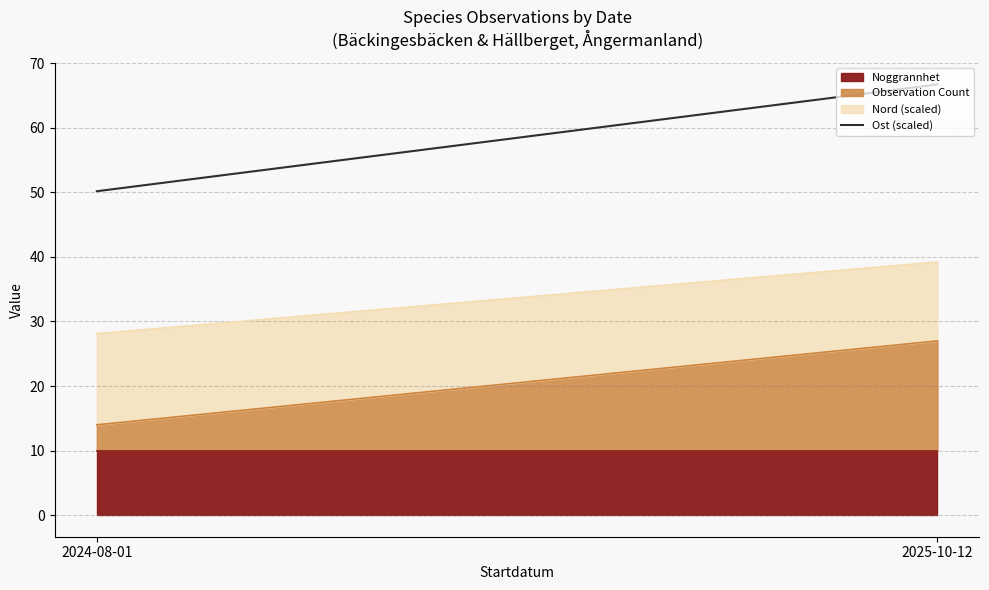

List the labels in order of value, smallest first.

2024-08-01, 2025-10-12